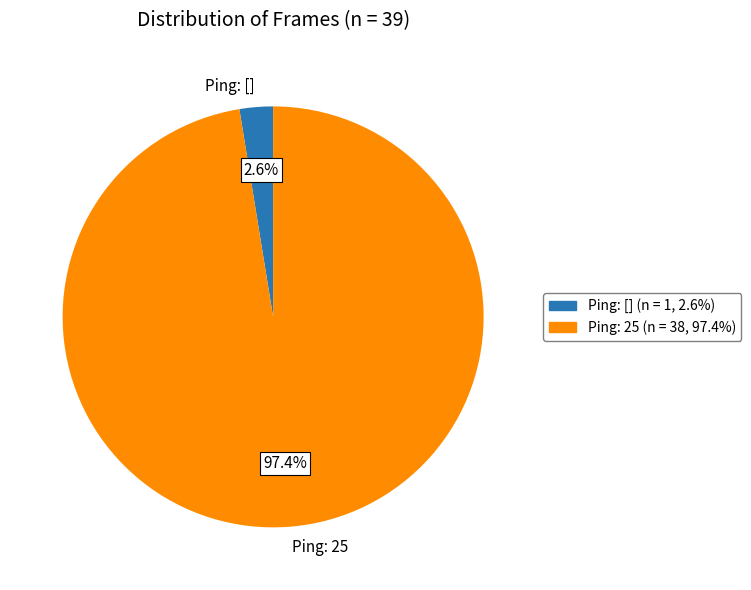

Count the number of slices in the pie.

2